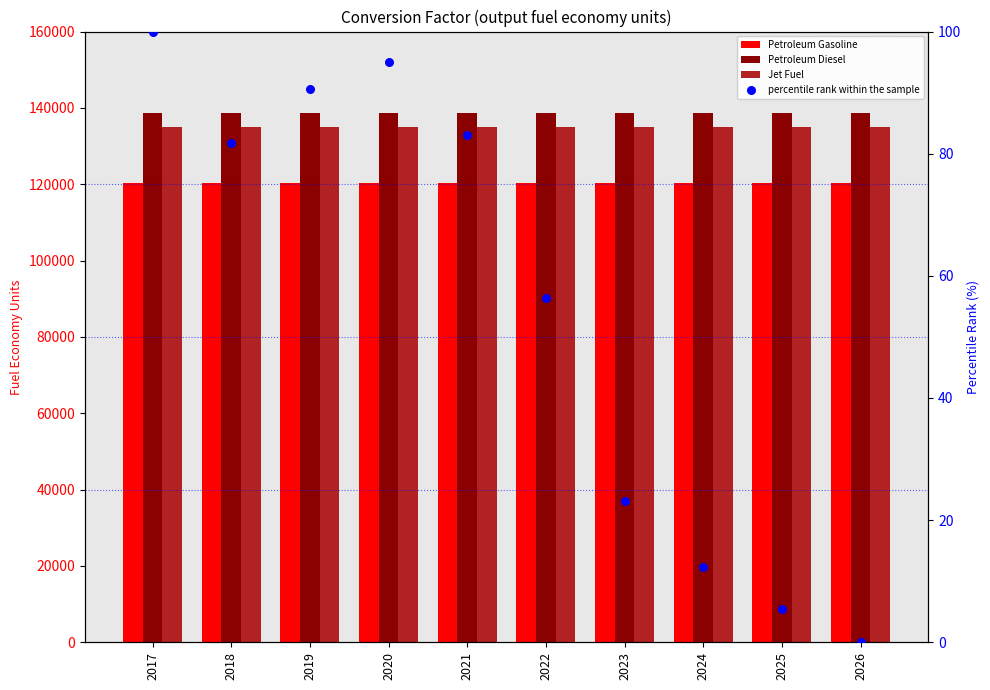

At how many categories does at least one series exceed 68341?

10